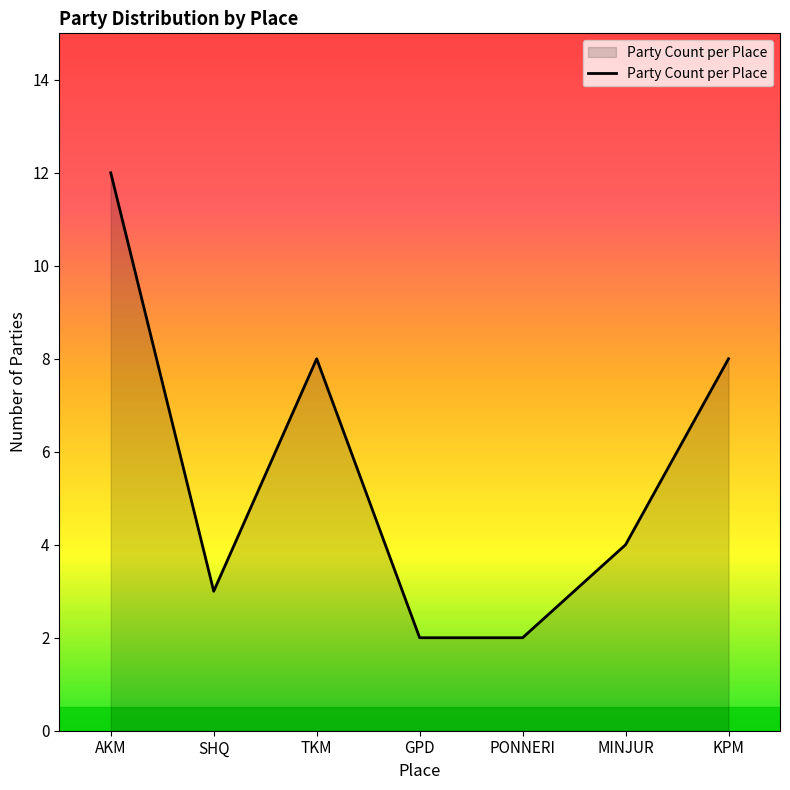

True or false: the data has more than 1 interior local peaks.

False